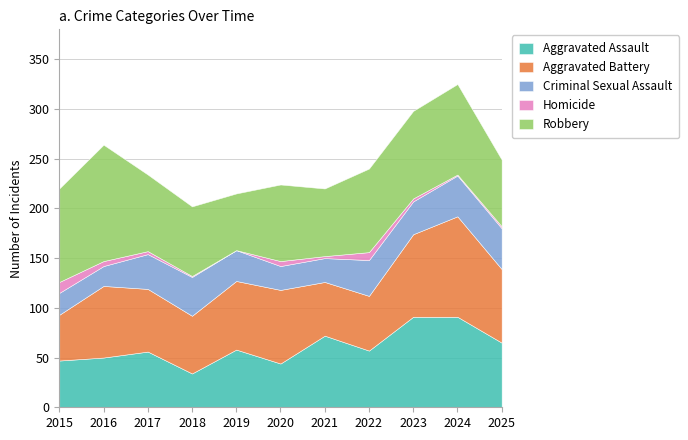

What is the spread (max minus min) of values at 2022?

76